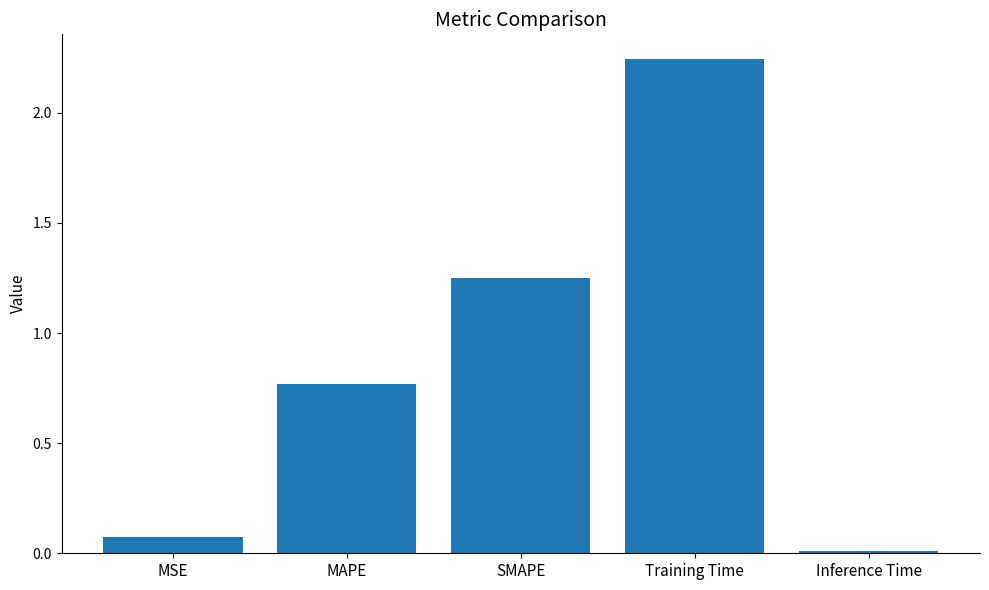

The chart shows a value of 0.0 at MSE. True or false?

False